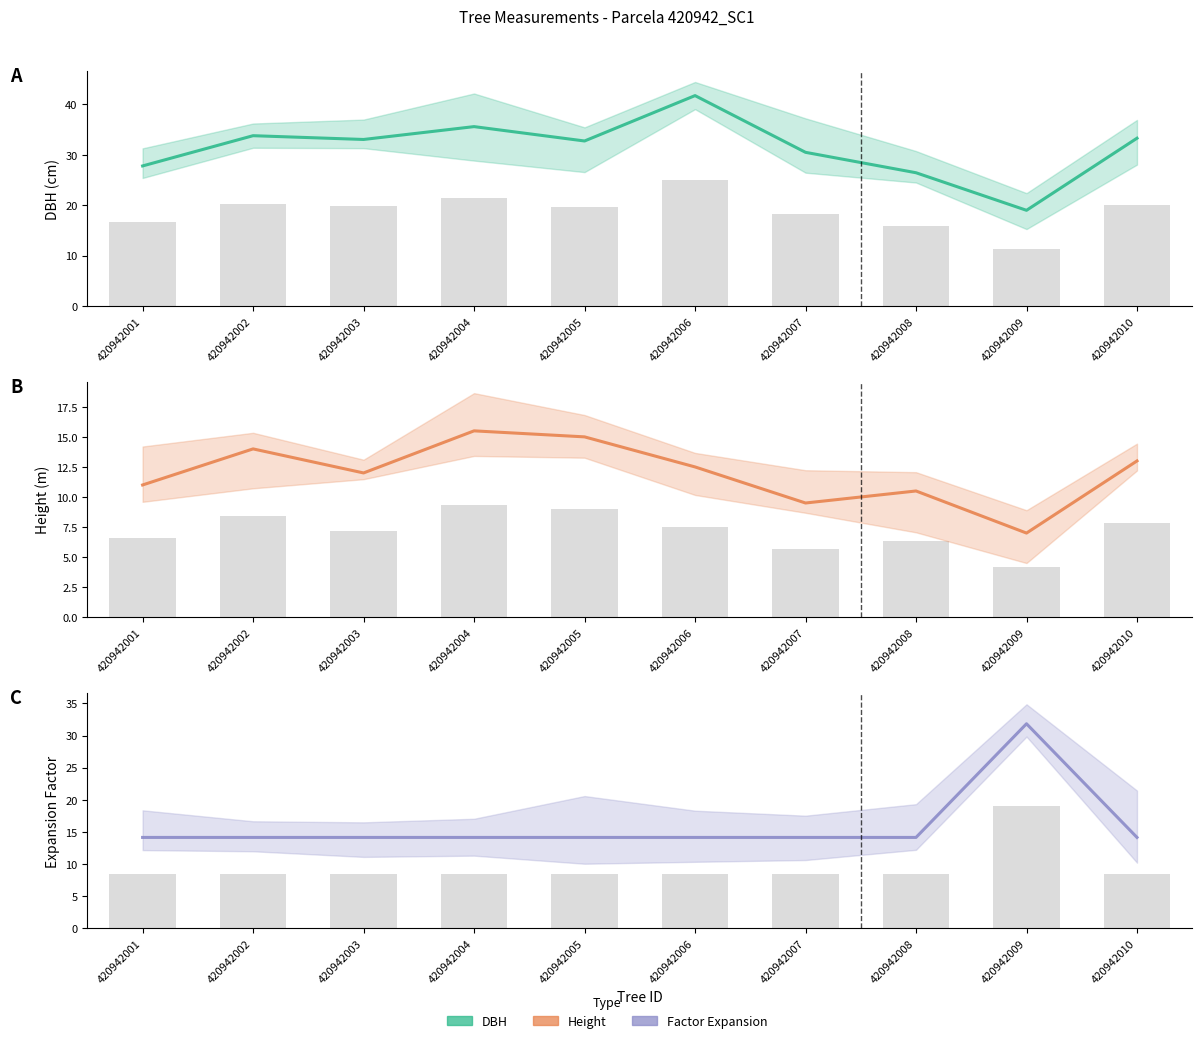

At how many categories does at least one series exceed 20?

10